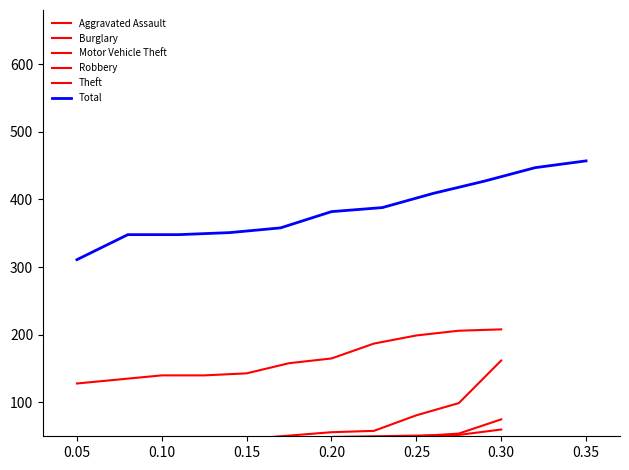

True or false: Burglary and Total cross at least once.

False